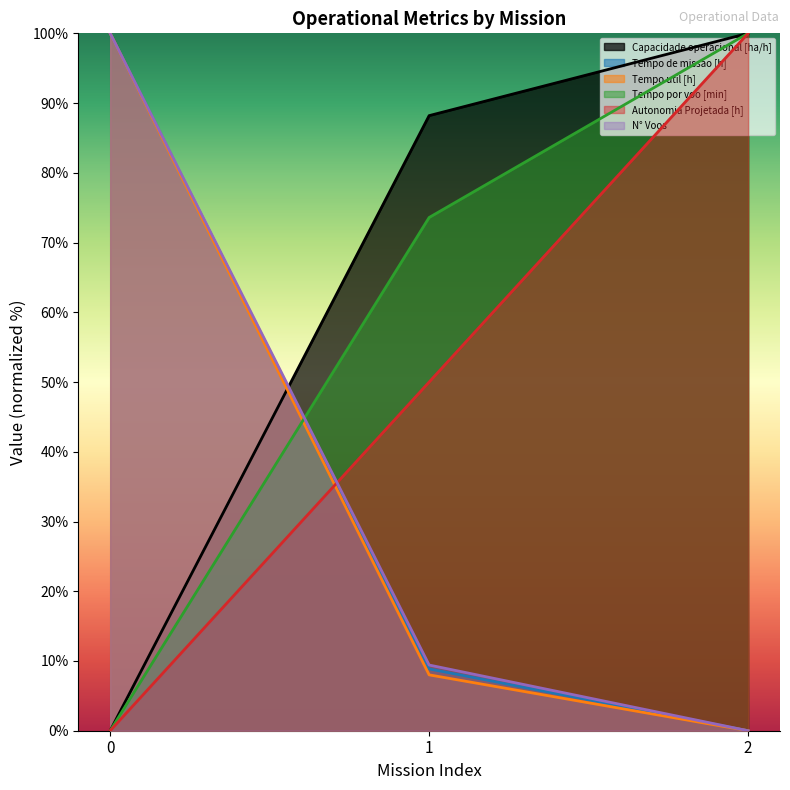

What is the approximate value of Tempo de missao [h] at 1?

8.9